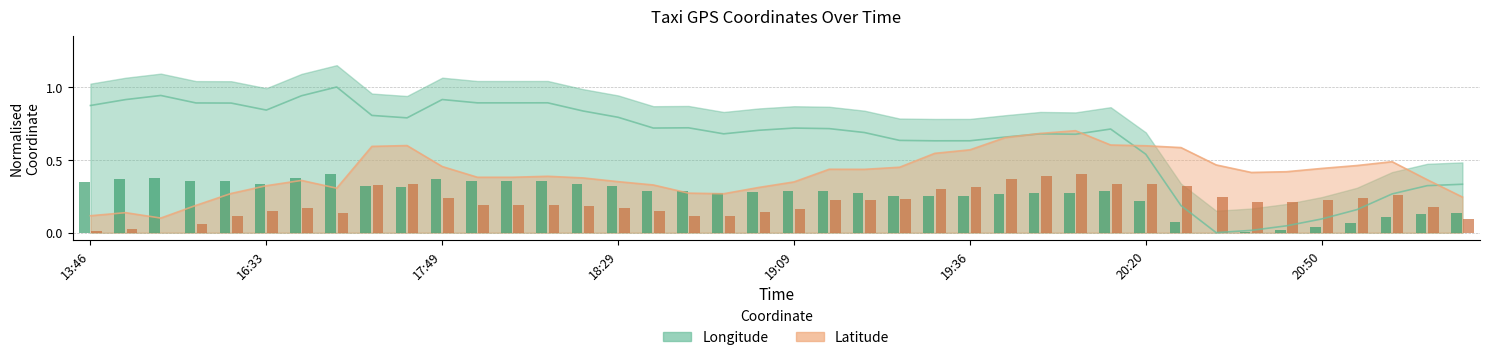

Count the number of data series in this chart.

2